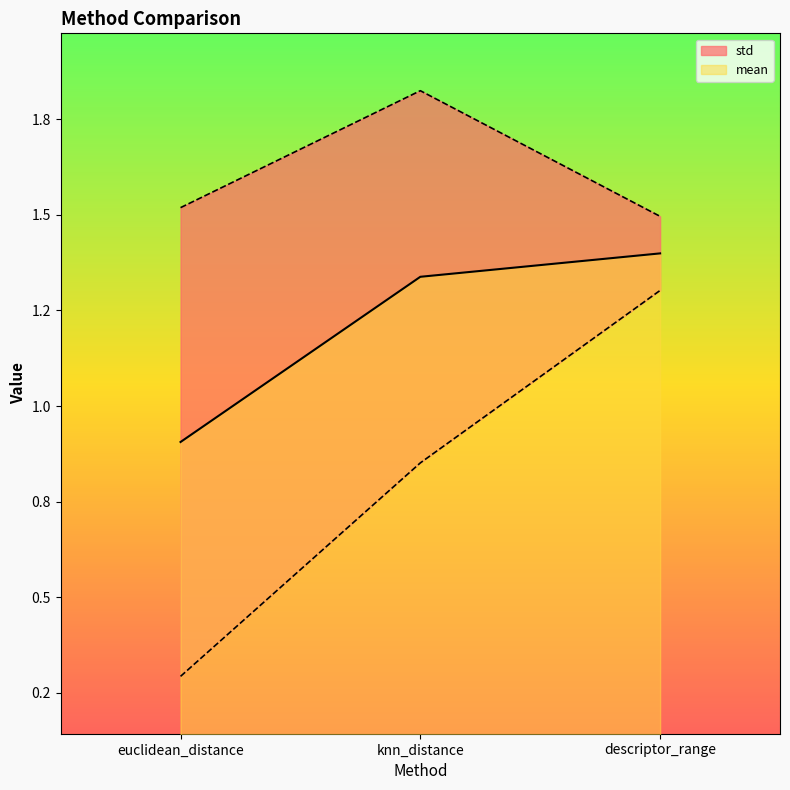

Reading right to left, what are all the values shown in this chart?

descriptor_range=1.4	knn_distance=1.3	euclidean_distance=0.9